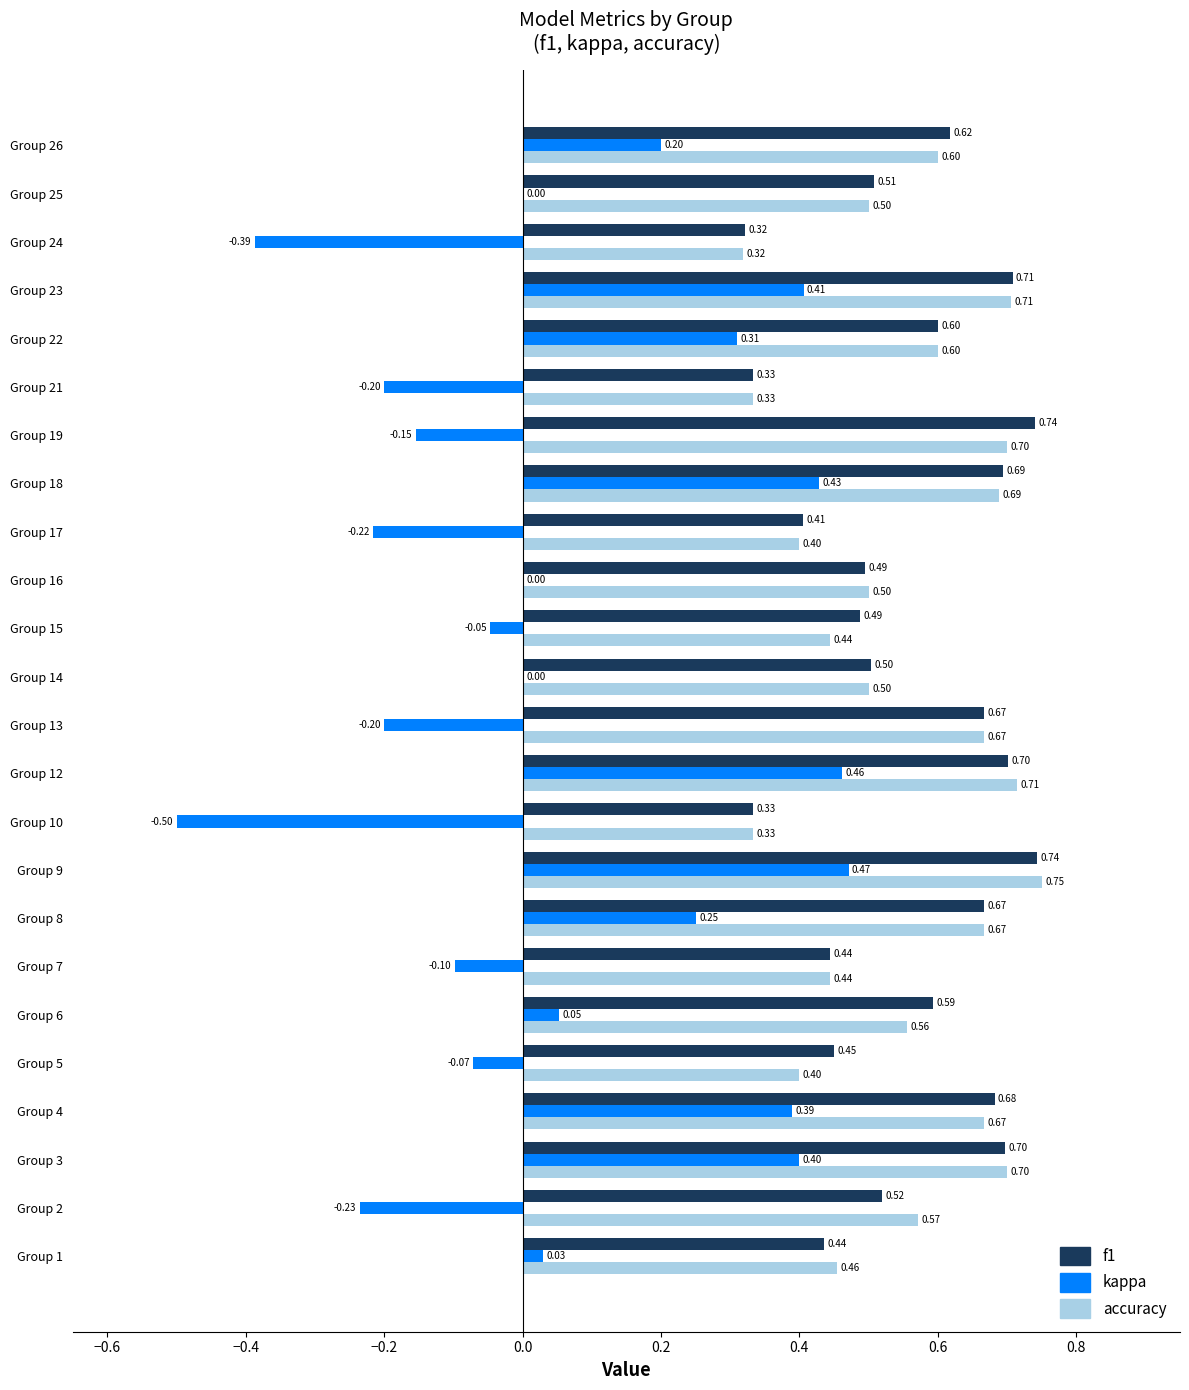

Between Group 12 and Group 26, which series saw the biggest shift?

kappa